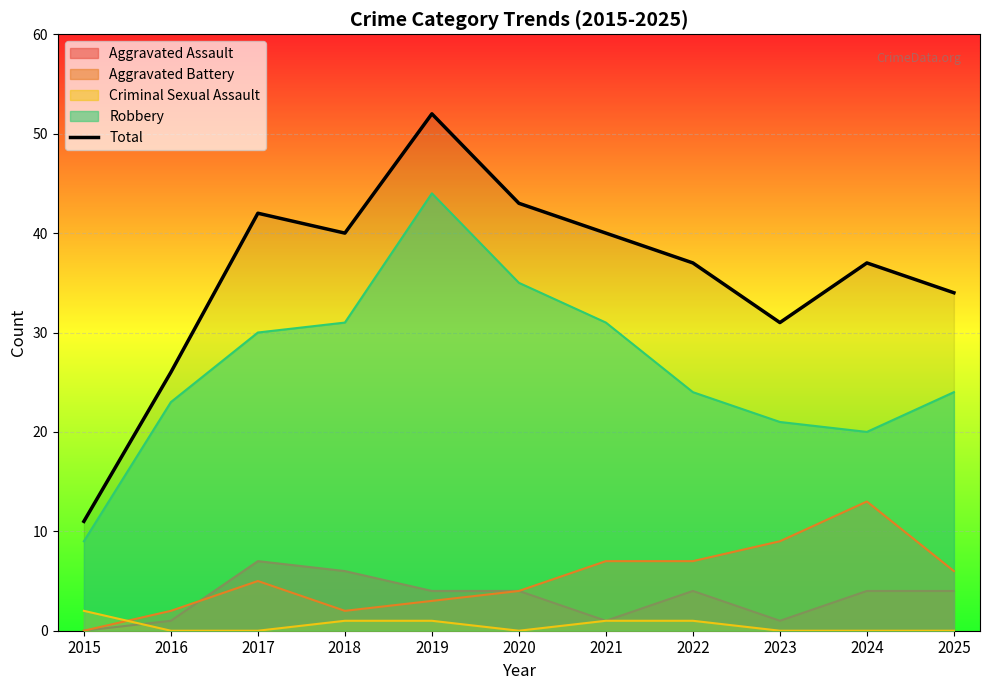

Is it true that the value at 2025 is 48?

False